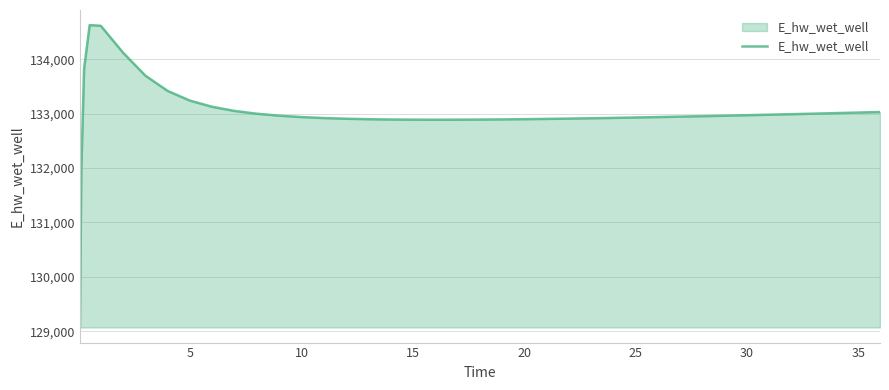

What is the smallest value displayed?

129070.3